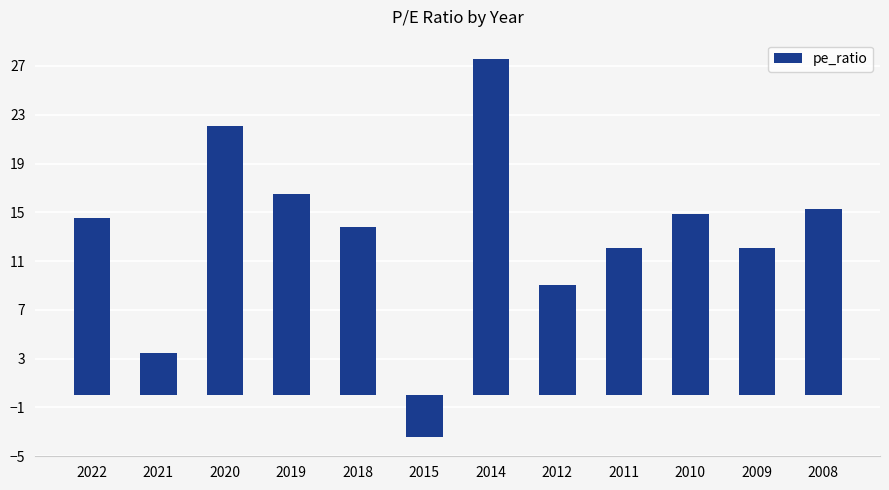

How many series are shown in this chart?

1